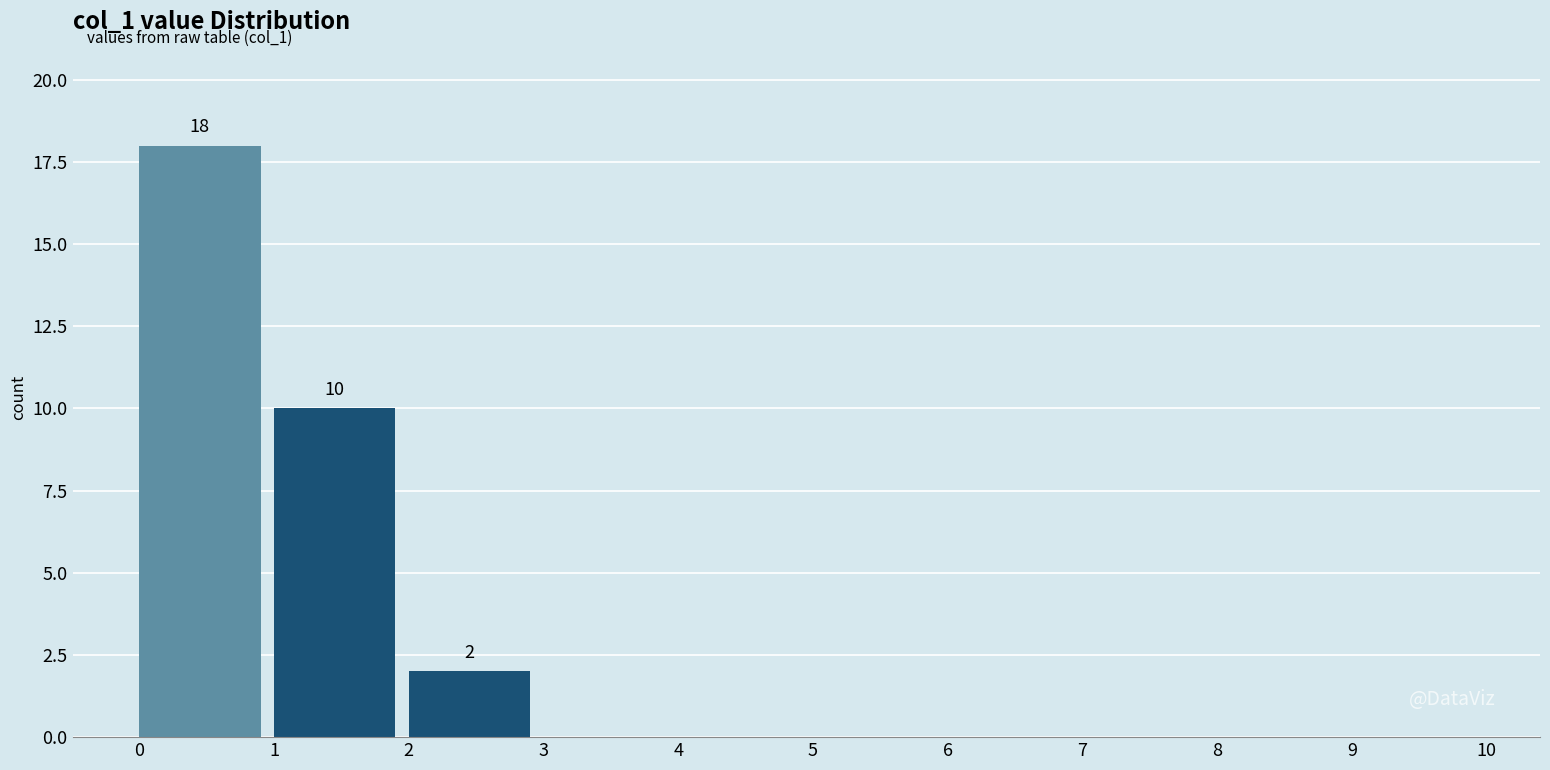

Which range on the x-axis has the tallest bar?

0 to 1